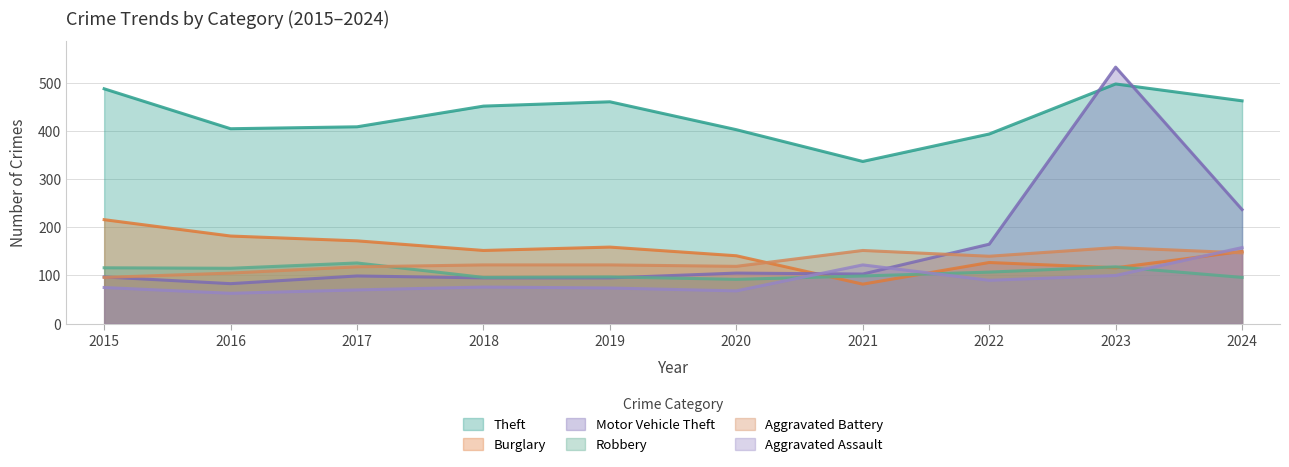

Reading left to right, what are all the values shown in this chart?

Theft: 488	405	409	452	461	403	337	394	498	463
Burglary: 216	182	172	152	159	141	82	127	116	150
Motor Vehicle Theft: 97	83	99	95	95	105	103	165	533	237
Robbery: 116	115	126	96	97	92	99	107	118	96
Aggravated Battery: 96	105	118	122	122	119	152	140	158	147
Aggravated Assault: 75	63	70	76	74	68	122	90	100	158